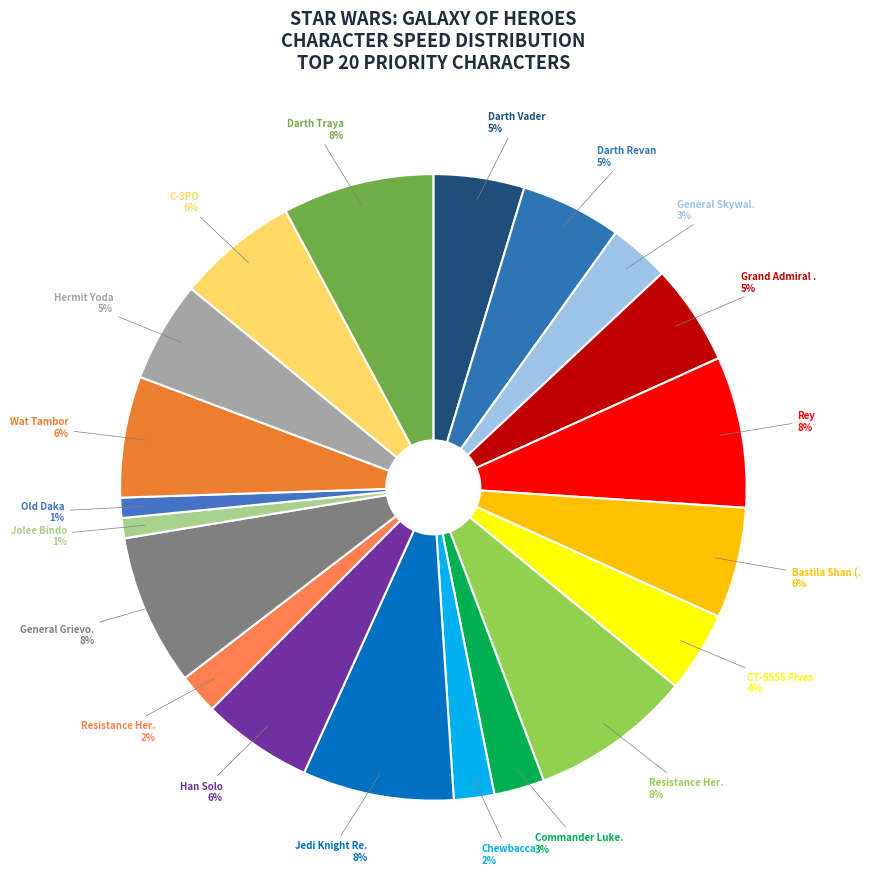

How many segments does this pie chart have?

20